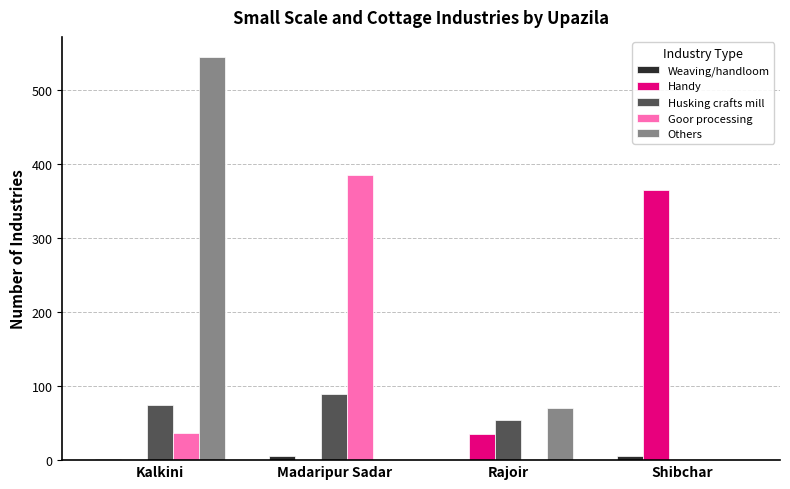

Is the value of Weaving/handloom at Rajoir greater than the value of Goor processing at Madaripur Sadar?

No